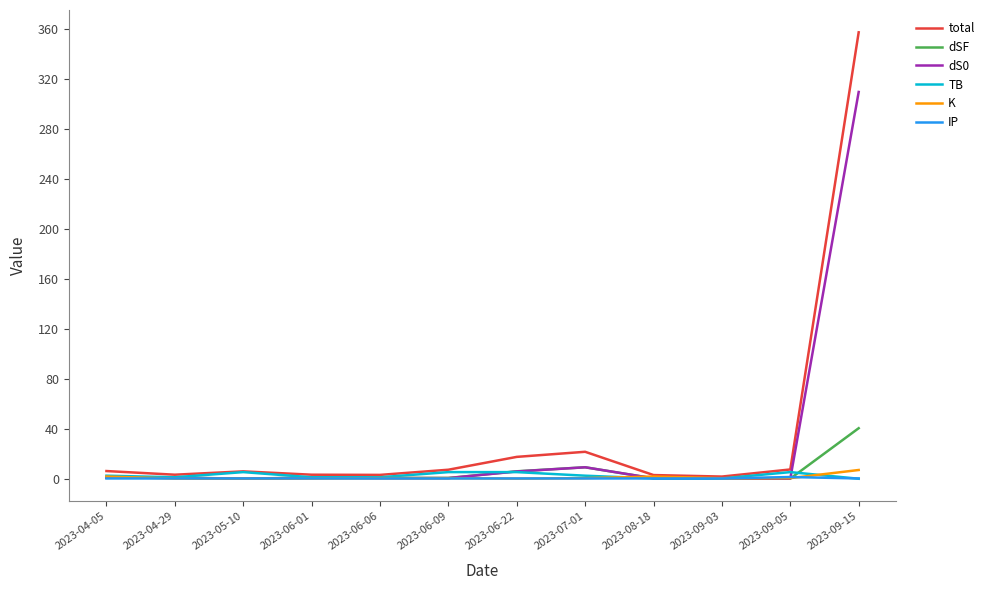

What is the greatest value displayed?

357.3